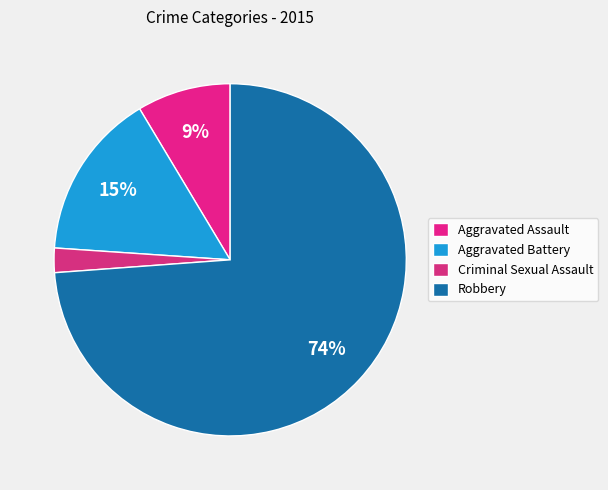

Do Aggravated Battery and Robbery together represent more than half of the pie?

Yes